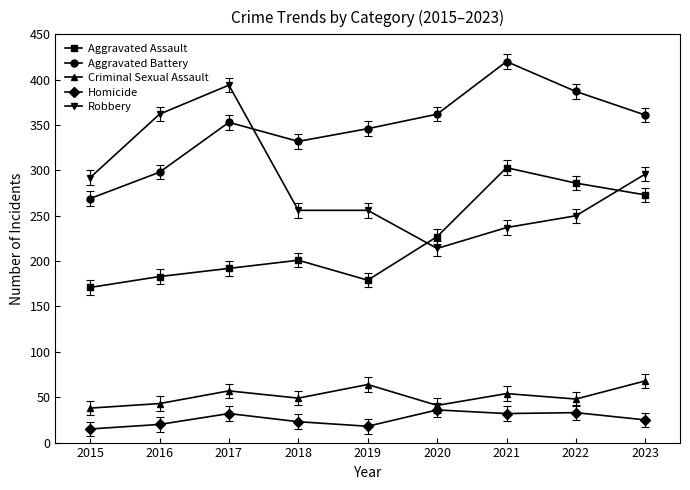

At how many categories does at least one series exceed 49?

9